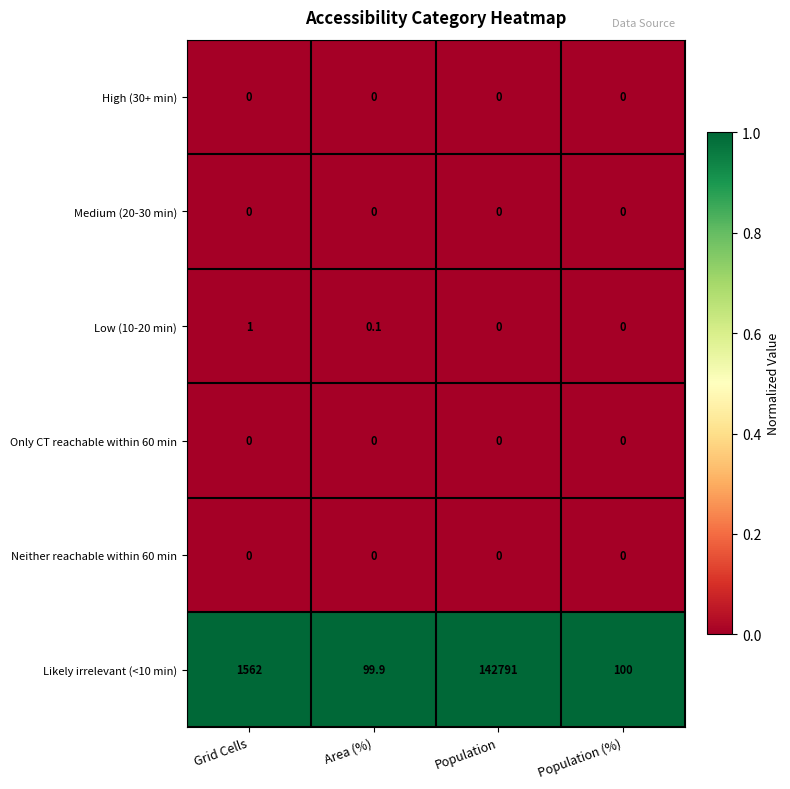

At which category does the chart reach its peak across all series?

Population